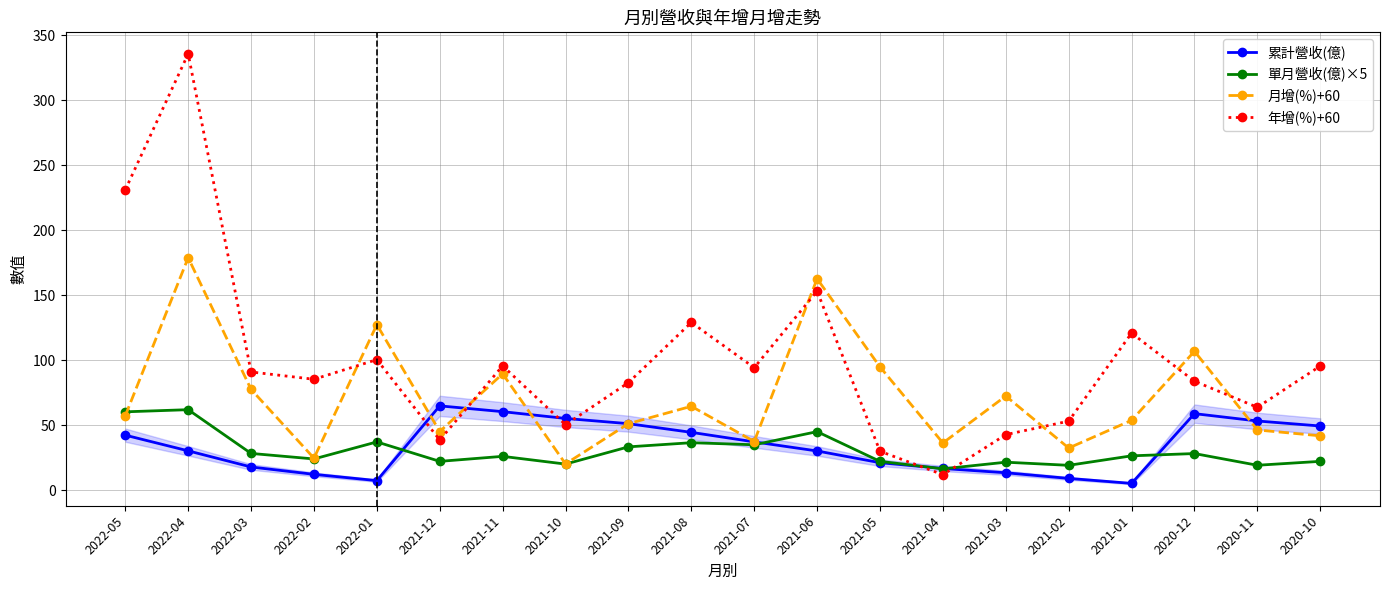

At which label does 月增(%)+60 reach its peak?

2022-04